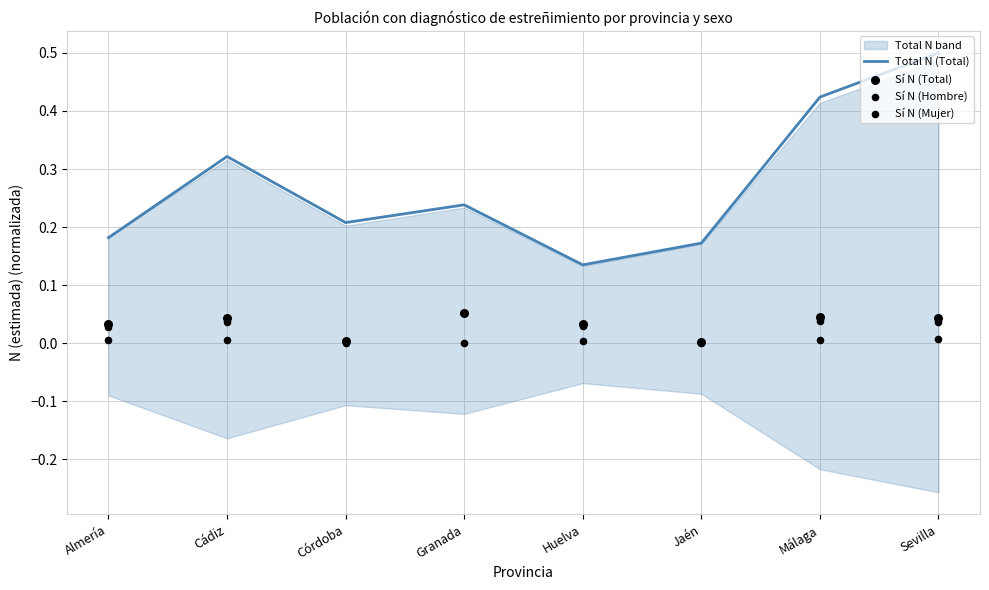

Which series has the largest Y range (max minus min)?

Total N (Total)